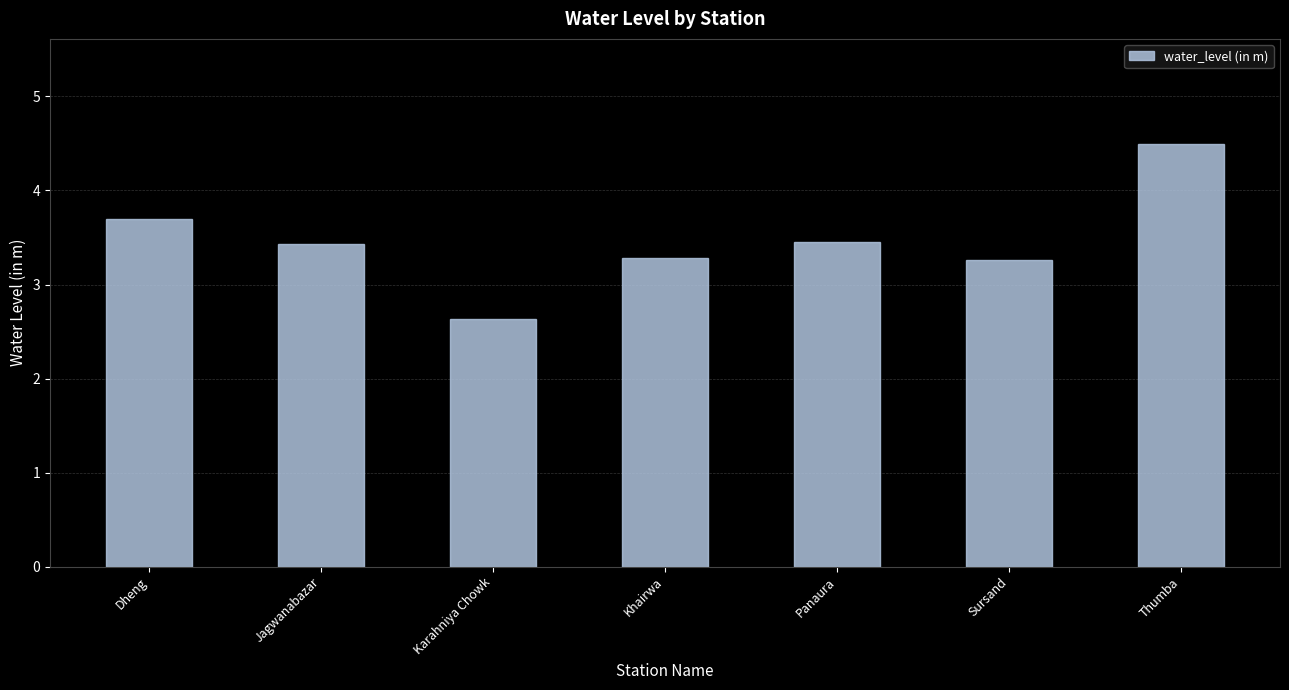

What is the value of the 1st bar from the left?

3.7